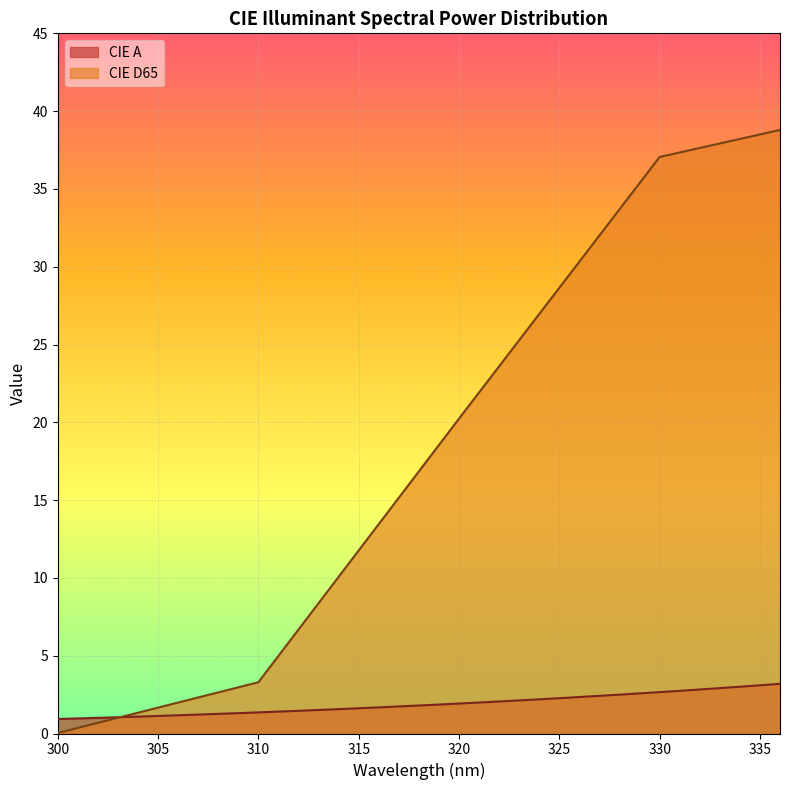

What is the sum of the CIE D65 values at 311 and 315?

16.8